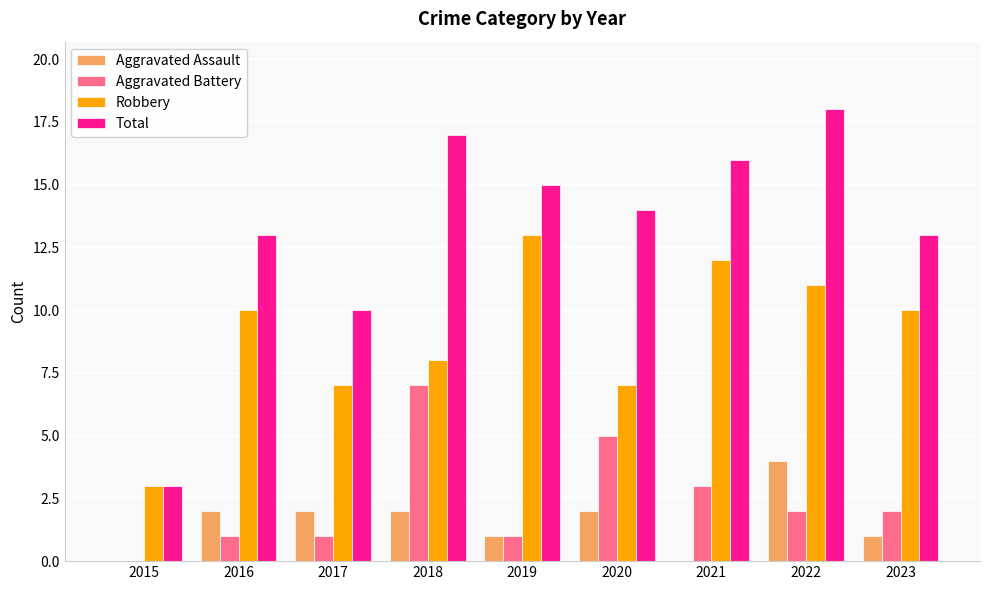

What is the maximum value shown in the chart?

18